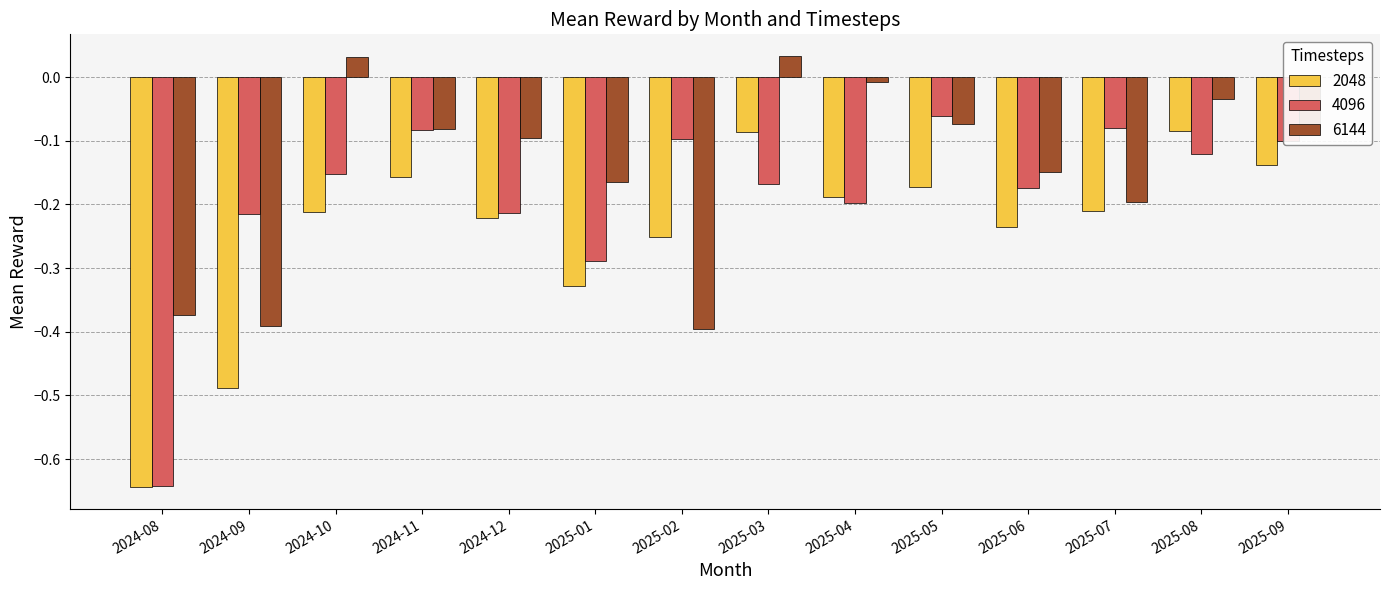

What are all the series names shown in the legend?

2048, 4096, 6144